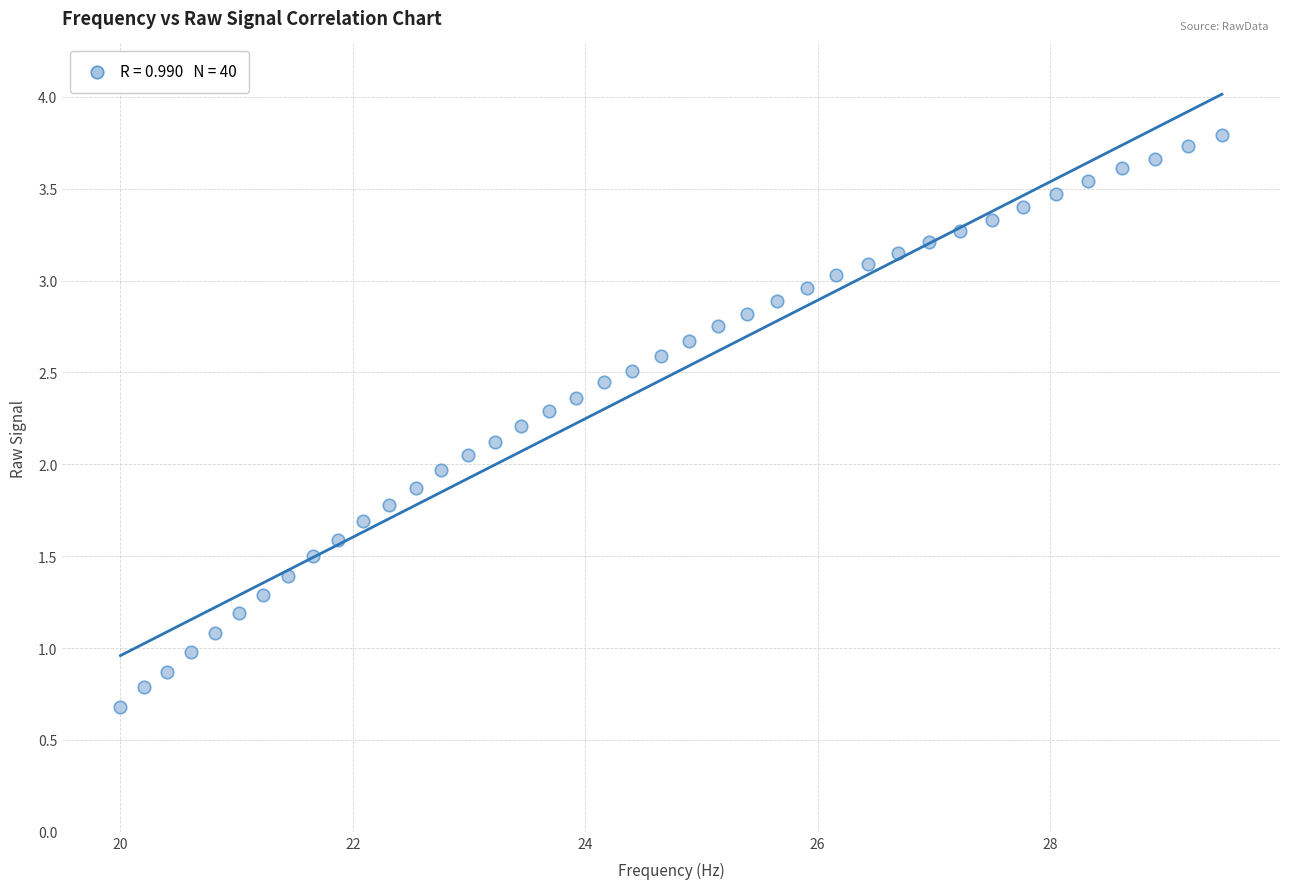

What is the range of X values (max minus min)?

9.5